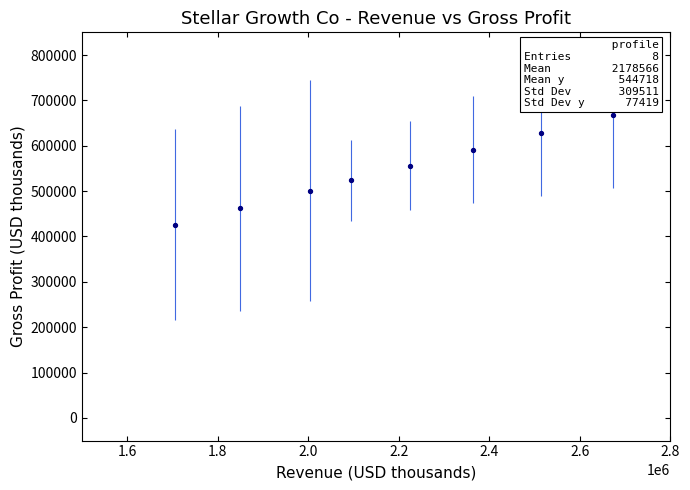

What is the value of the 4th point from the left?

523479.6